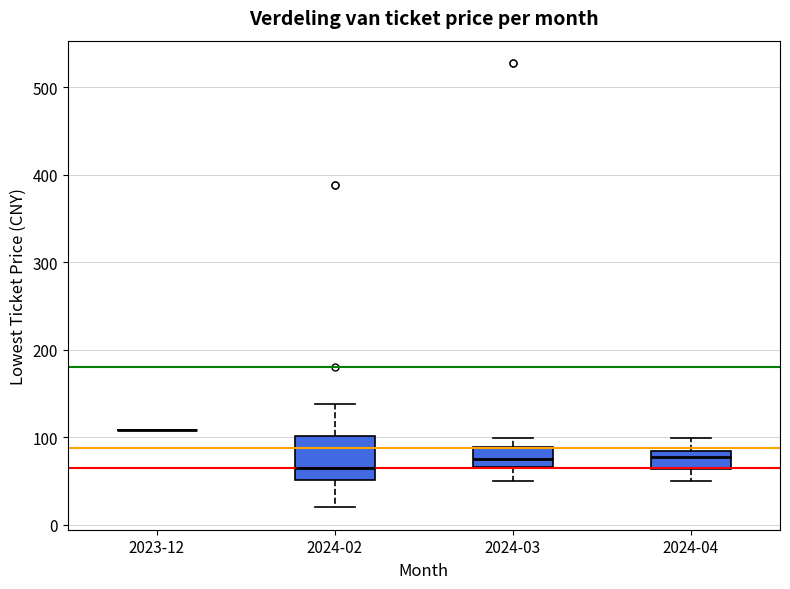

Reading left to right, transcribe this box plot: for each box, give where its median line is, the range the box spans, and where its two whiskers end, as read against the y-axis. The values are not printed on the chart, so give them approximately, as read against the axis.

2023-12: box collapsed to a line at 110, whiskers 110 to 110
2024-02: median 70, box 50 to 100, whiskers 20 to 140
2024-03: median 80, box 70 to 90, whiskers 50 to 100
2024-04: median 80 (just below the box's upper edge), box 60 to 80, whiskers 50 to 100